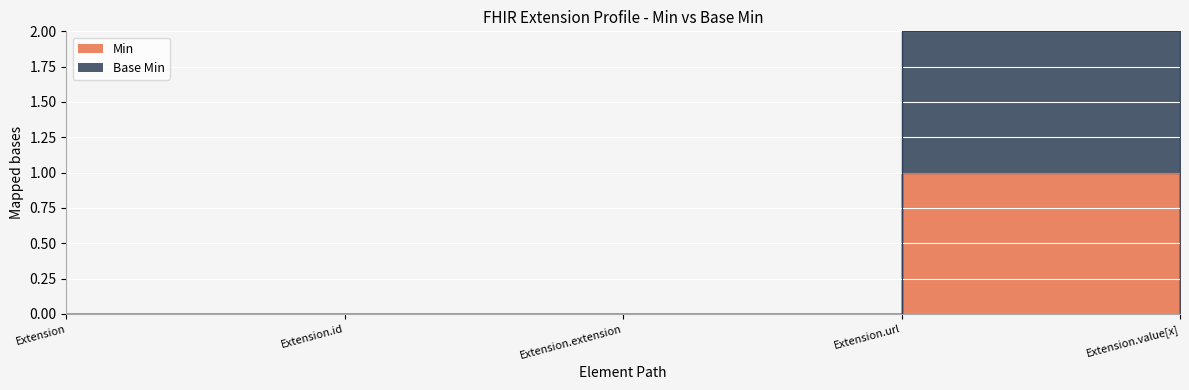

Rank the series by their average value, from highest to lowest.

Base Min, Min